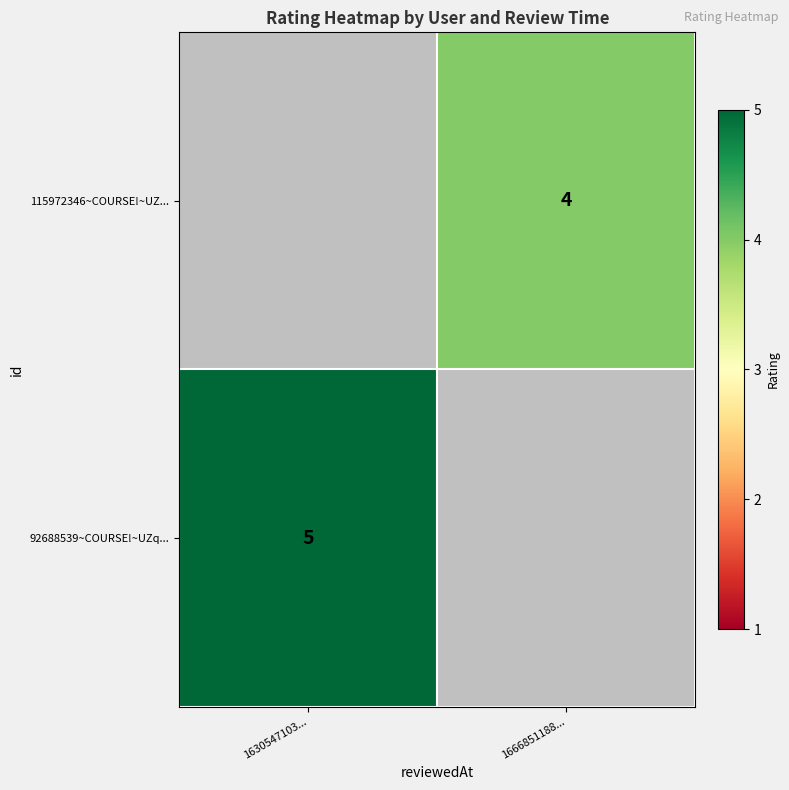

The 115972346~COURSE!~UZ... series shows 4 at 1666851188.... True or false?

True